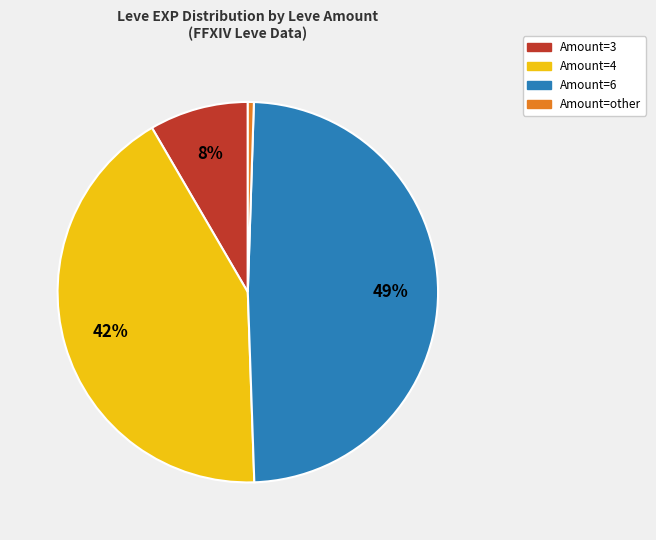

To the nearest percent, what is the difference between the largest and smallest slice percentages?

48%